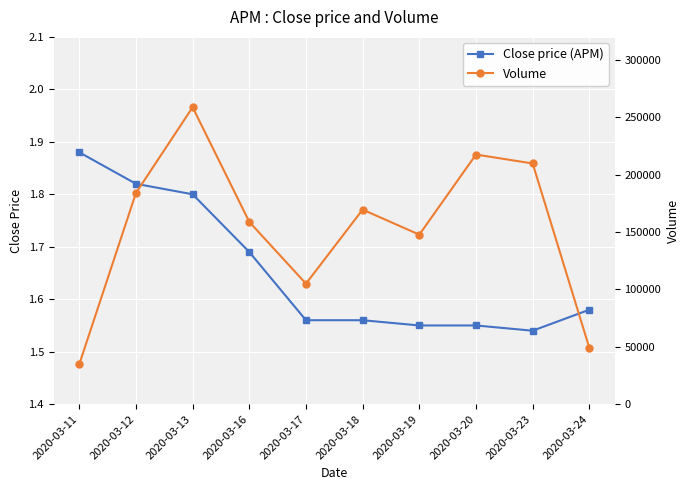

Rank the series by their average value, from lowest to highest.

Close price (APM), Volume